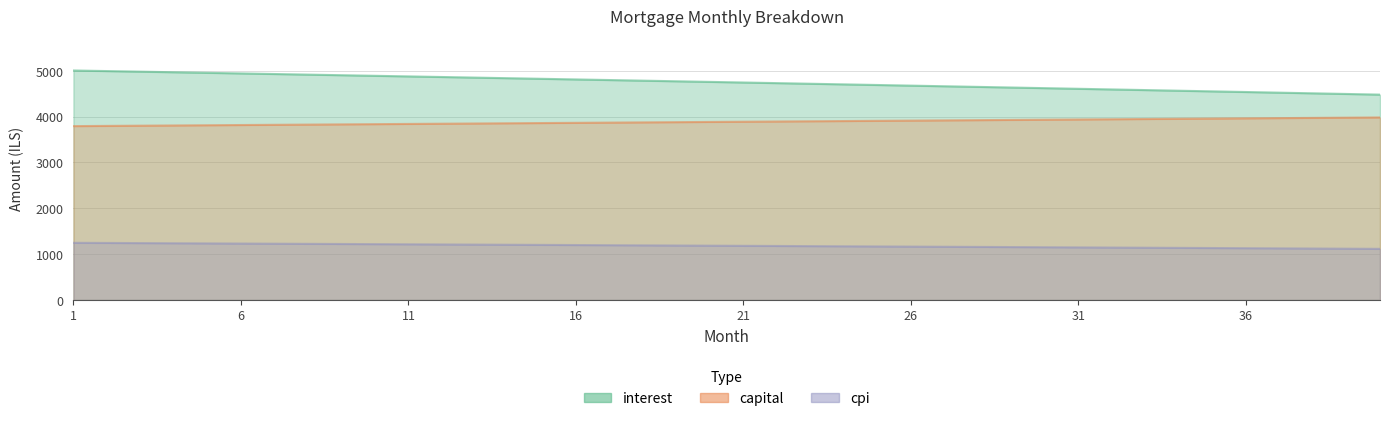

Rank the categories by interest value from lowest to highest.

40, 39, 38, 37, 36, 35, 34, 33, 32, 31, 30, 29, 28, 27, 26, 25, 24, 23, 22, 21, 20, 19, 18, 17, 16, 15, 14, 13, 12, 11, 10, 9, 8, 7, 6, 5, 4, 3, 2, 1